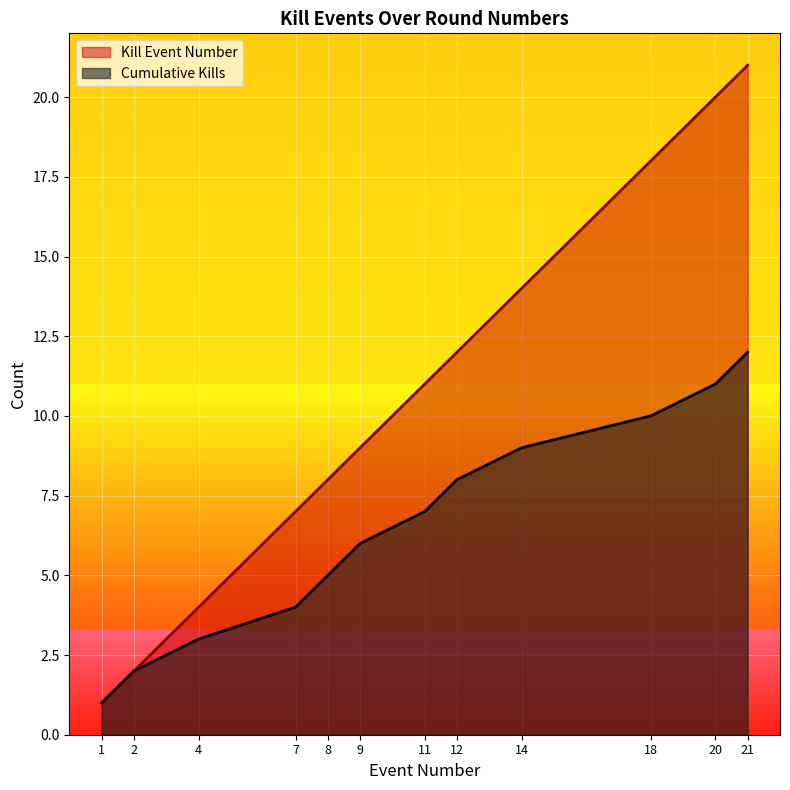

Count the number of categories in the chart.

12